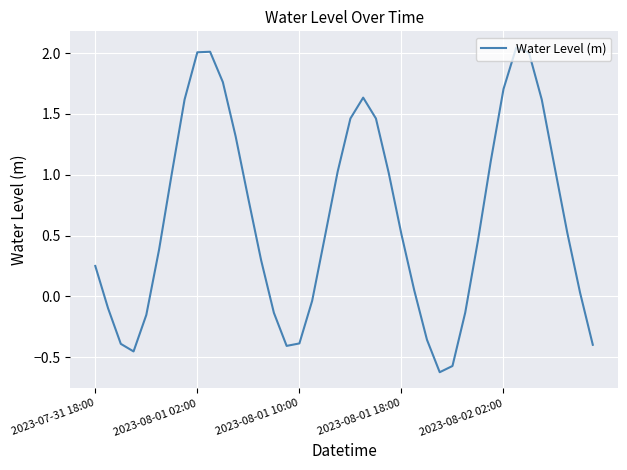

What is the difference between the maximum and minimum values?

2.7